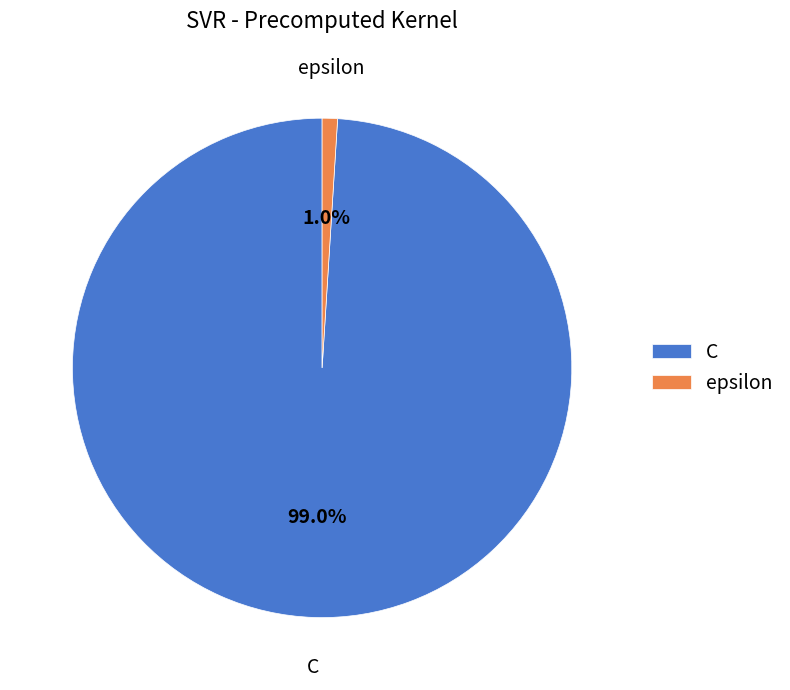

Count the number of slices in the pie.

2